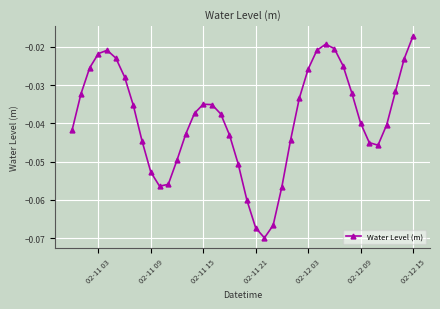

What is the sum of all values?

-1.6